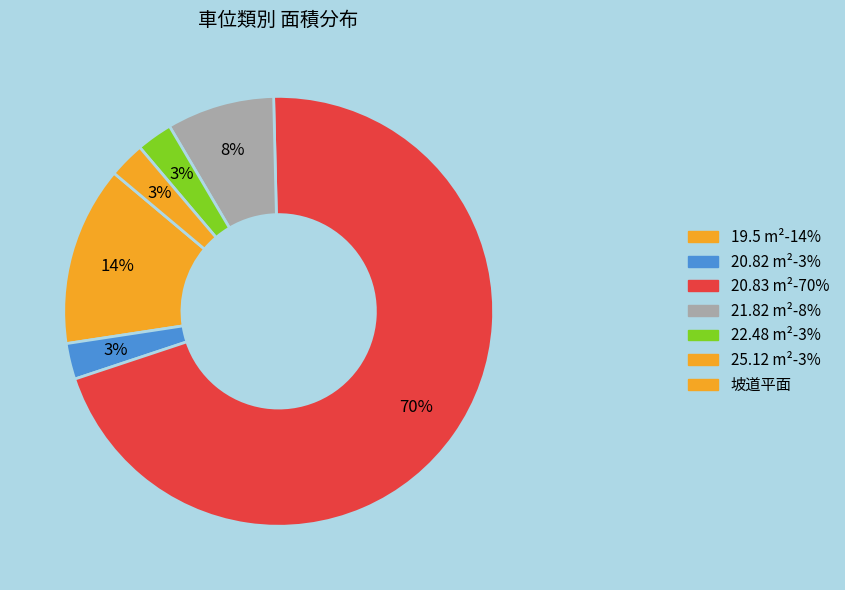

How many slices are in this pie chart?

6